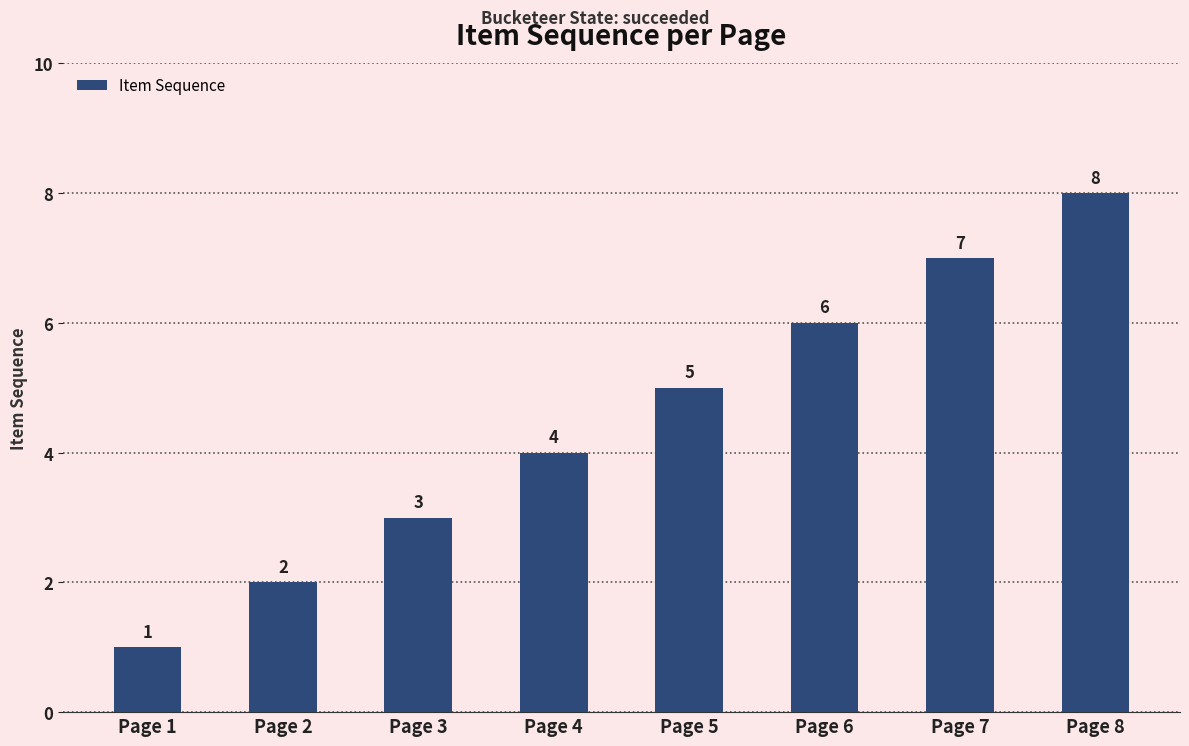

What is the ratio of the value at Page 3 to the value at Page 7?

0.4